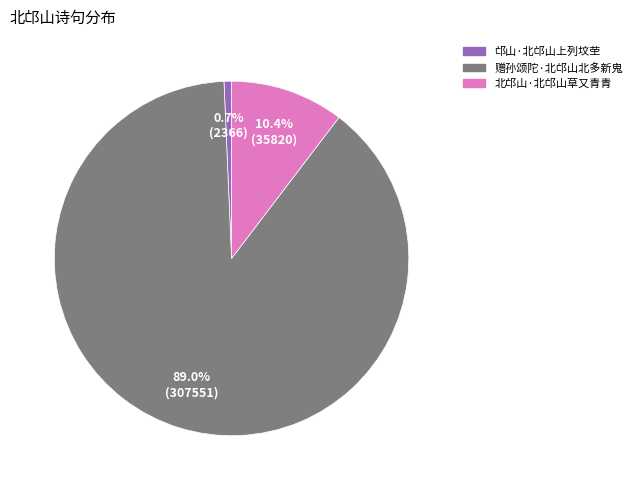

How many segments does this pie chart have?

3